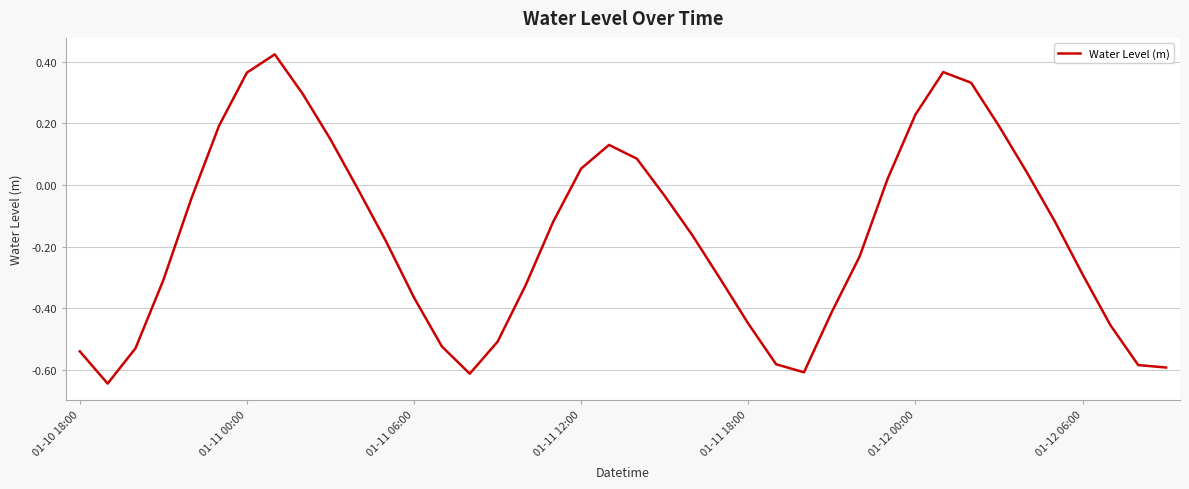

Does the chart have visible grid lines?

Yes